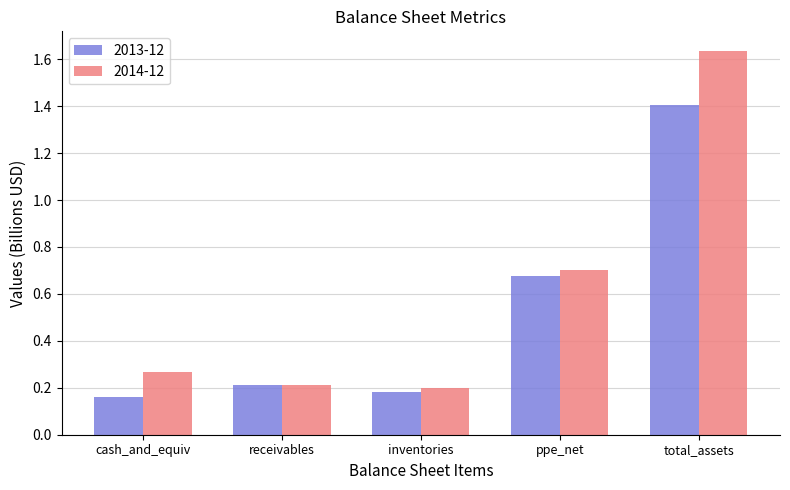

Does the chart contain any negative values?

No